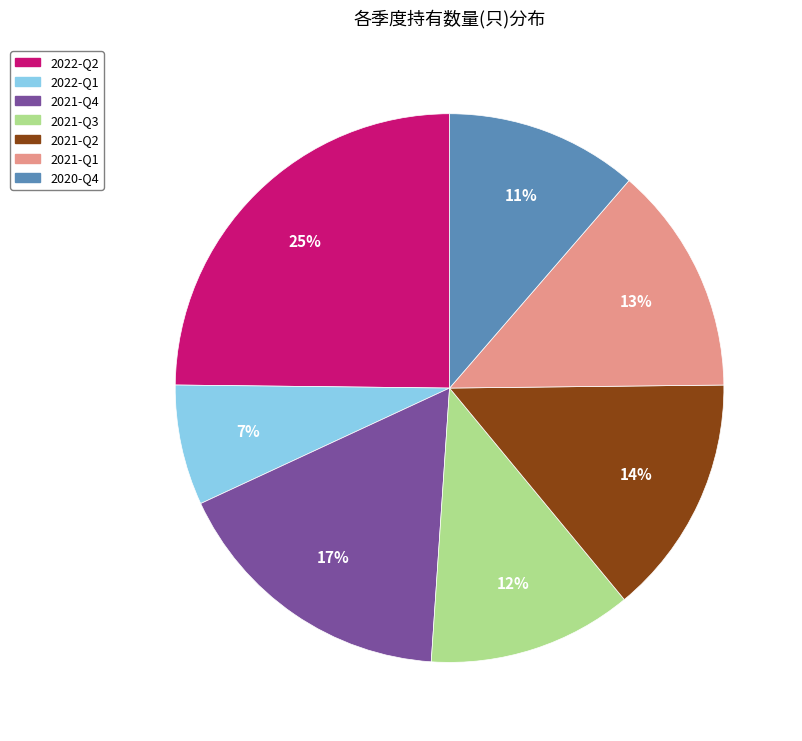

To the nearest percent, what is the difference between the 2020-Q4 and 2021-Q2 slice percentages?

3%